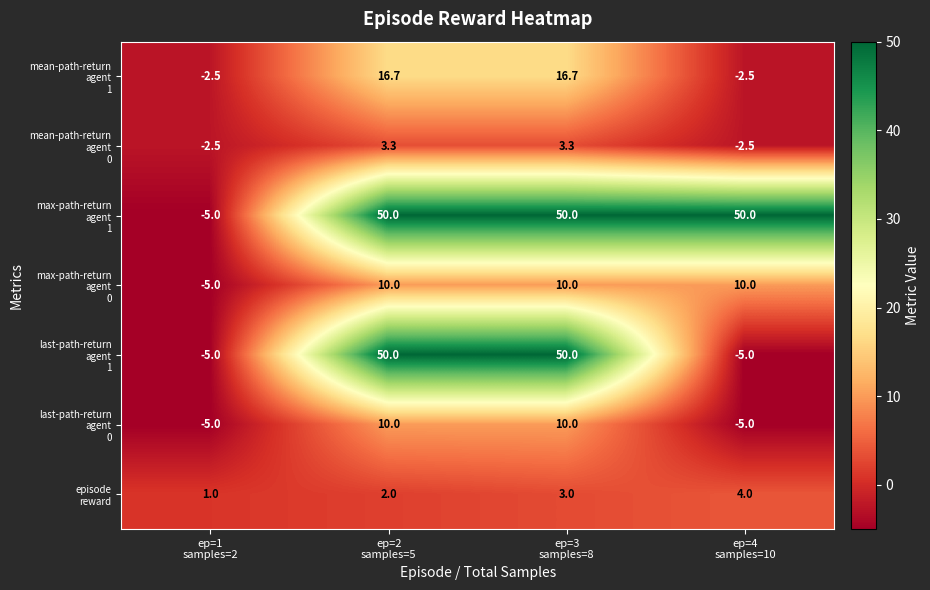

What is the total value across all series at ep=2
samples=5?

142.0